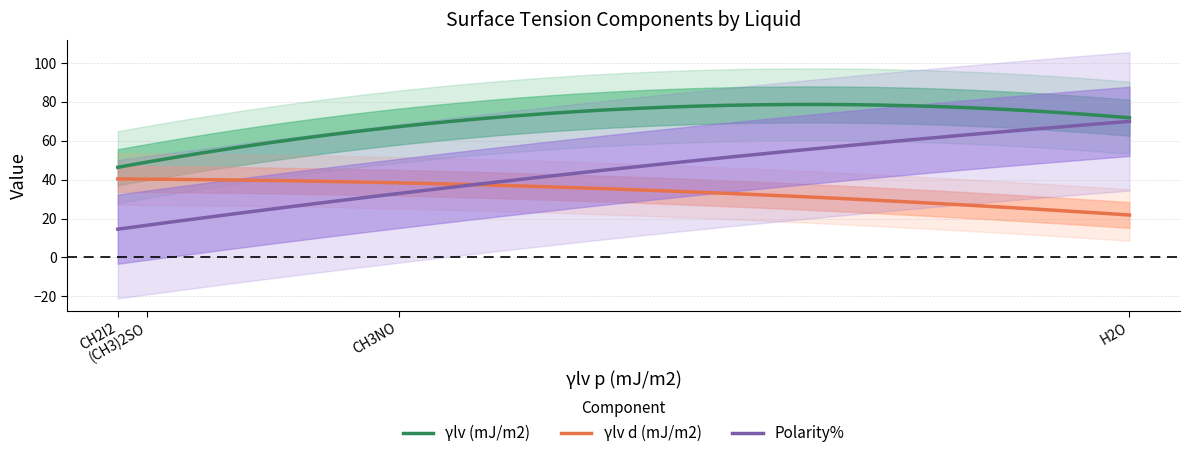

At how many categories does at least one series exceed 64?

2